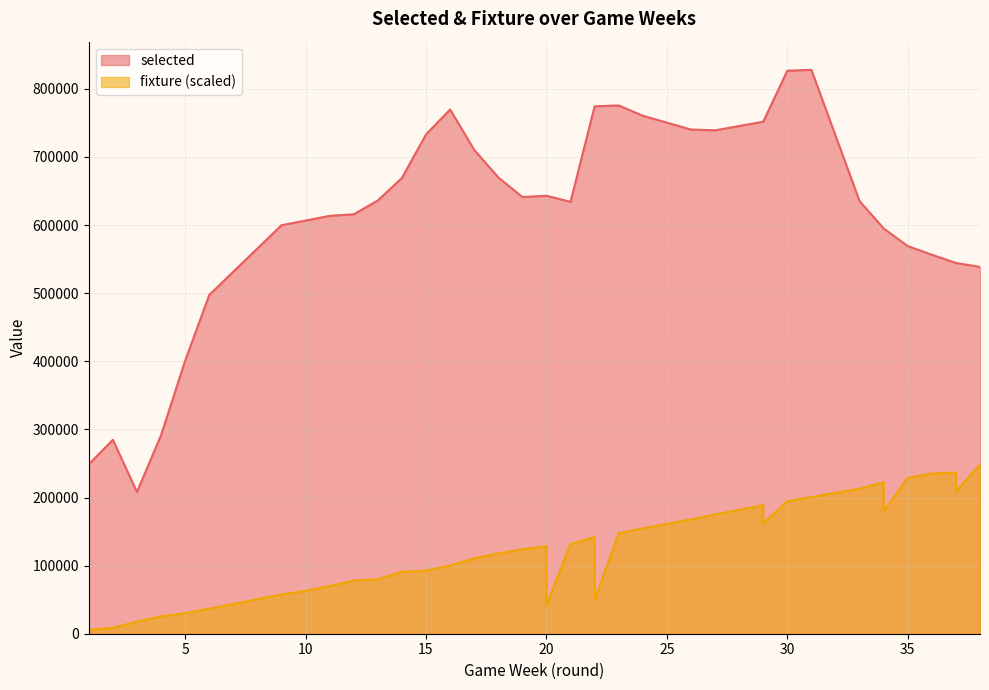

Which label corresponds to the smallest value in the chart?

1